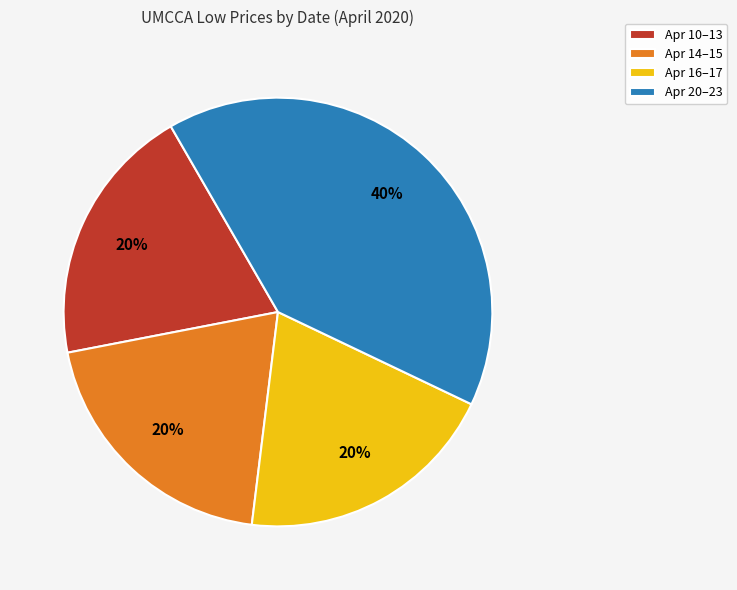

To the nearest percent, what is the combined percentage of Apr 16–17 and Apr 20–23?

60%